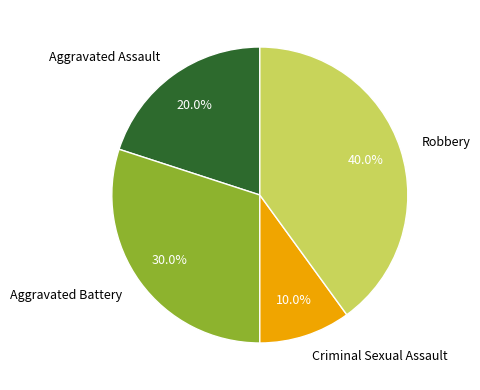

Is there a majority slice in this chart?

No